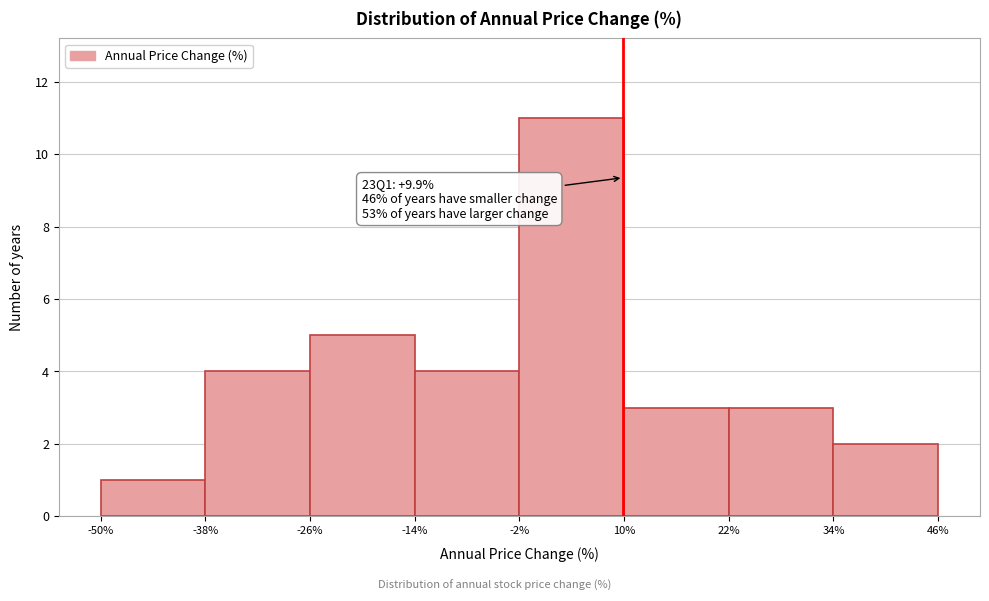

Which range on the x-axis has the tallest bar?

-2% to 10%